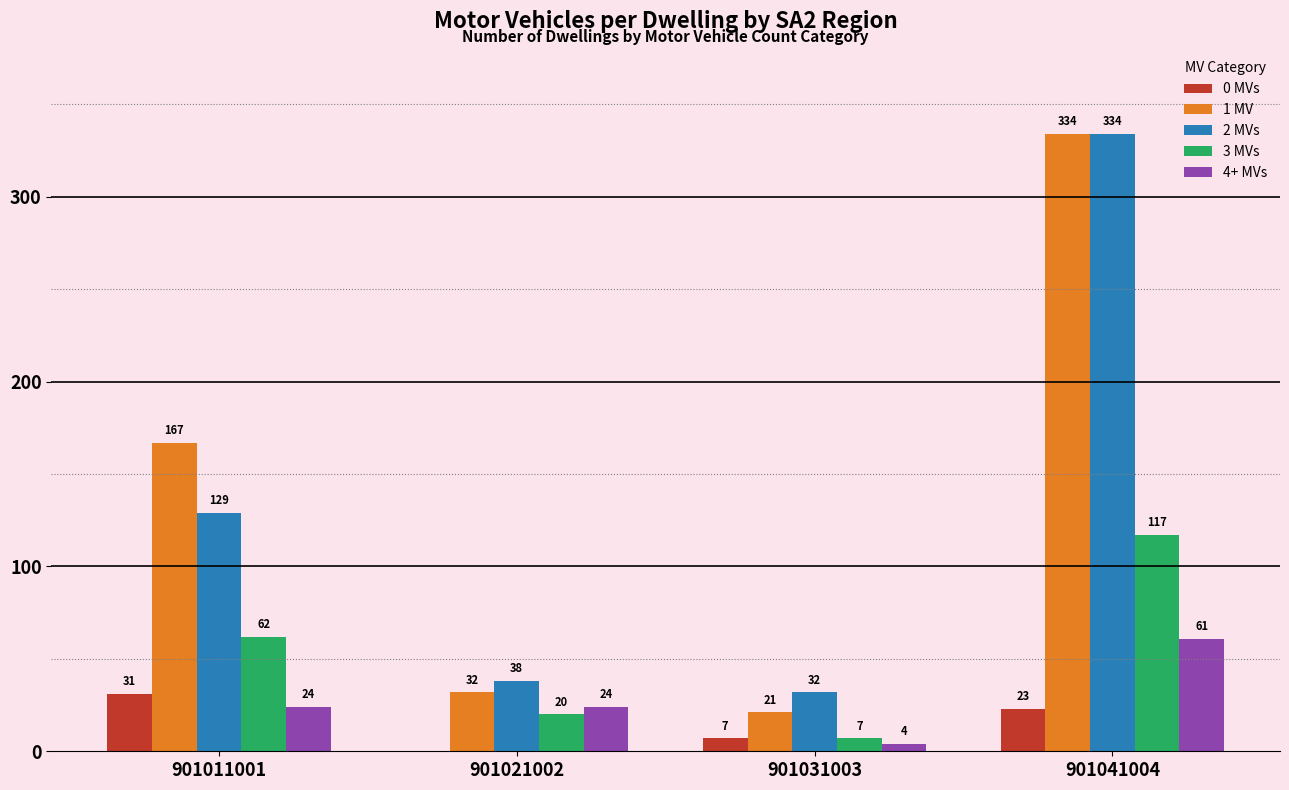

True or false: 2 MVs has a value of 521 at 901041004.

False